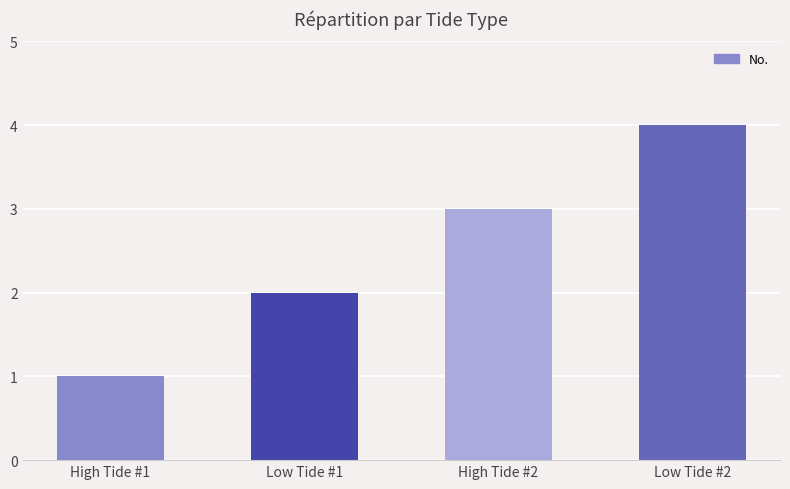

List the labels in order of value, smallest first.

High Tide #1, Low Tide #1, High Tide #2, Low Tide #2